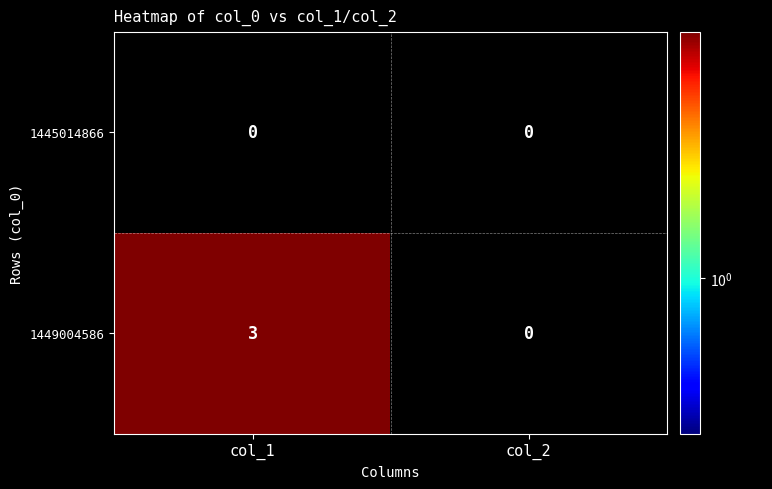

Rank the series by their average value, from lowest to highest.

1445014866, 1449004586